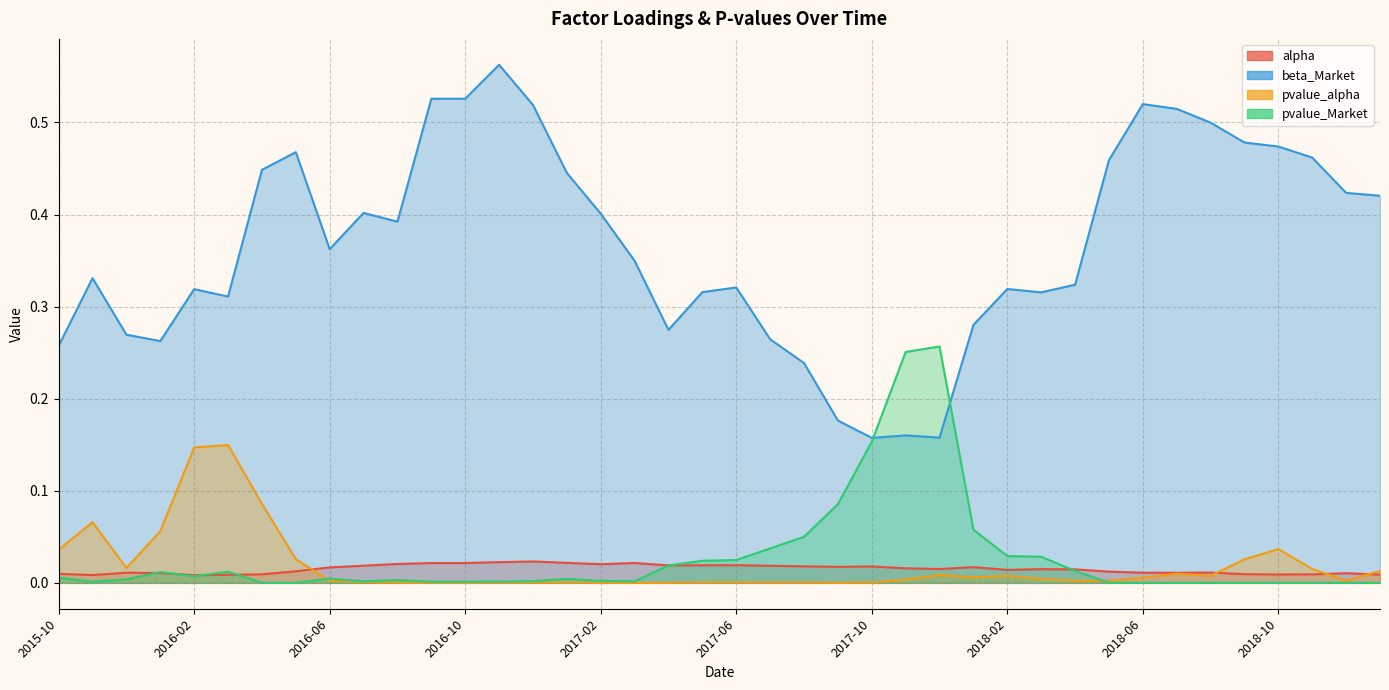

What is the label of the 36th point from the right?

2016-02